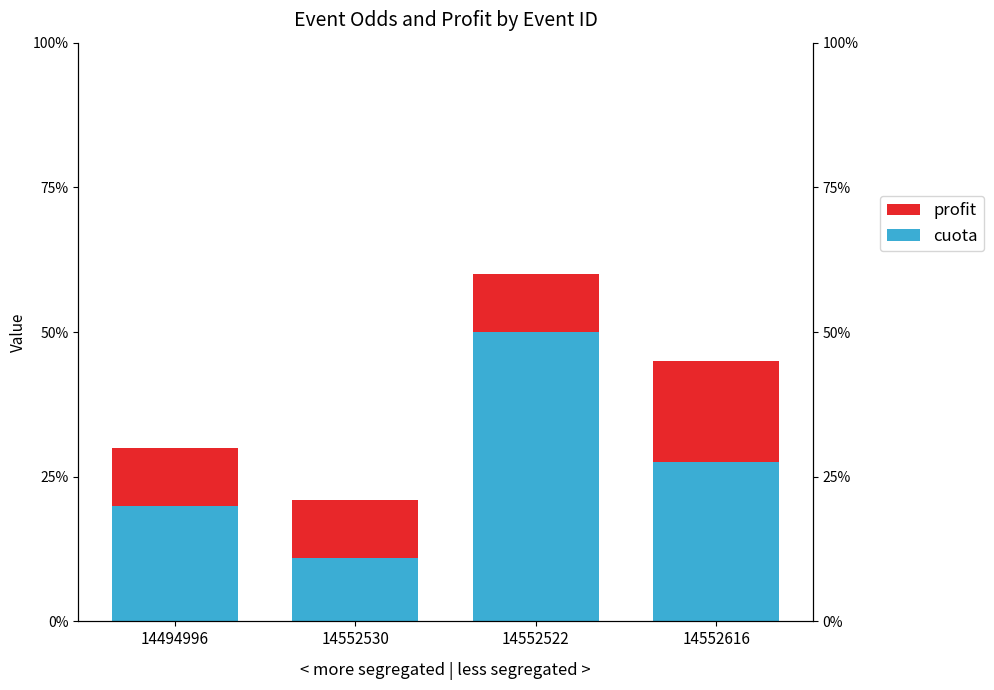

Which label corresponds to the smallest value in the chart?

14552530